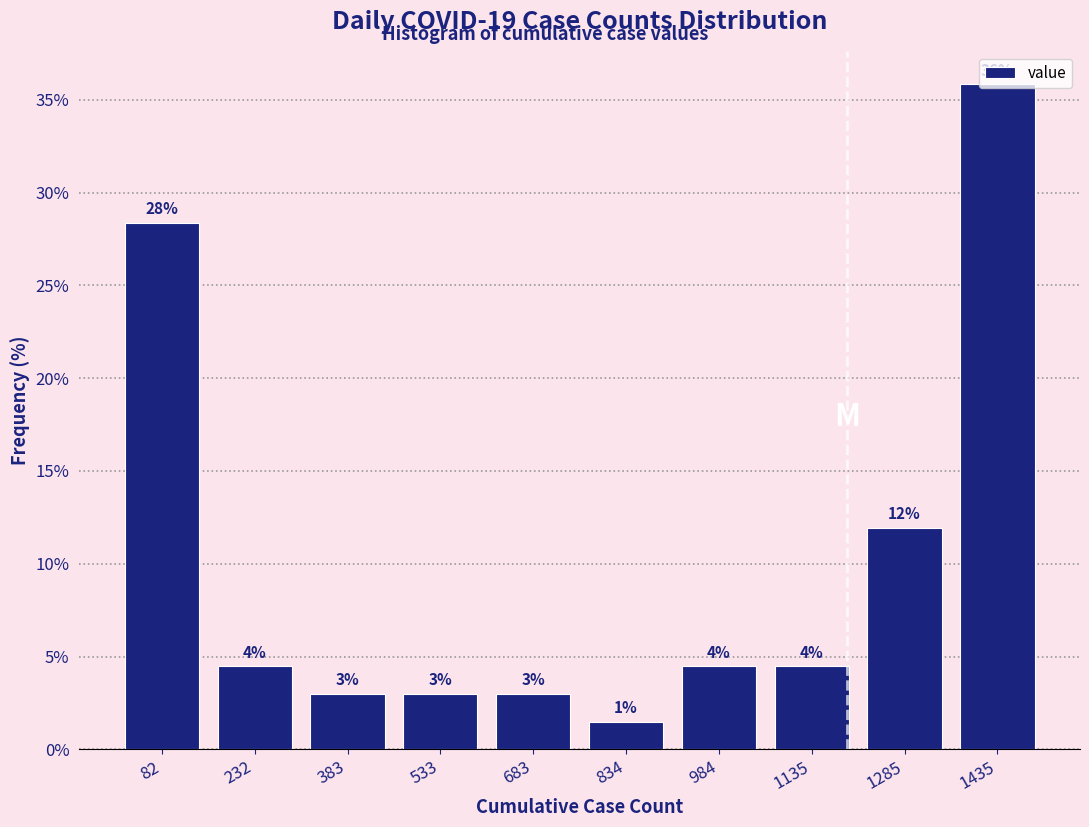

Which range on the x-axis has the tallest bar?

1360 to 1520